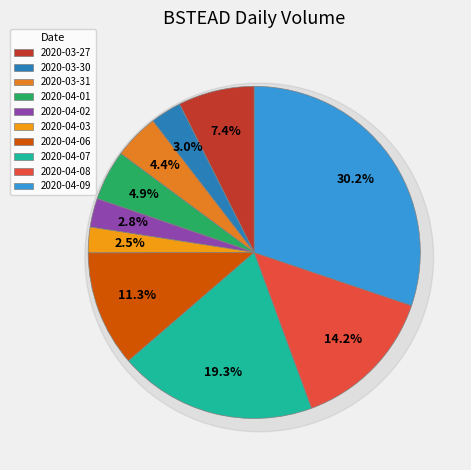

Which slice is the smallest?

2020-04-03